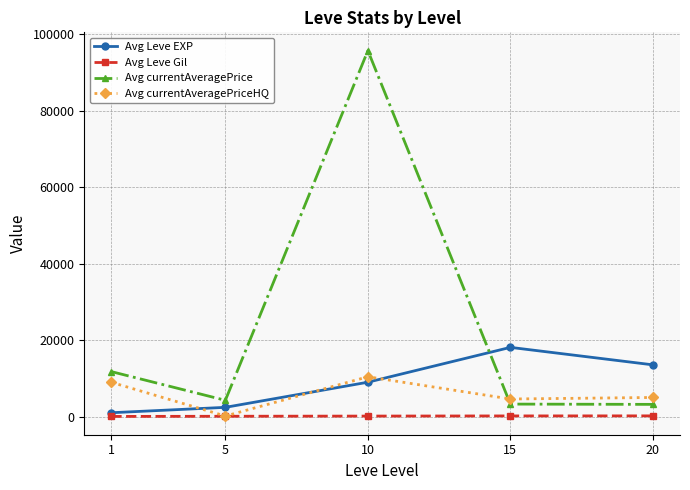

Which series has the largest range (max minus min)?

Avg currentAveragePrice